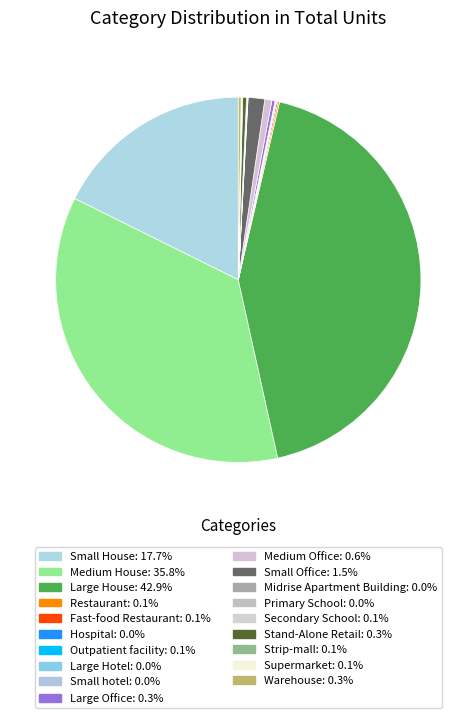

What is the total percentage of Small House and Hospital?

17.7%